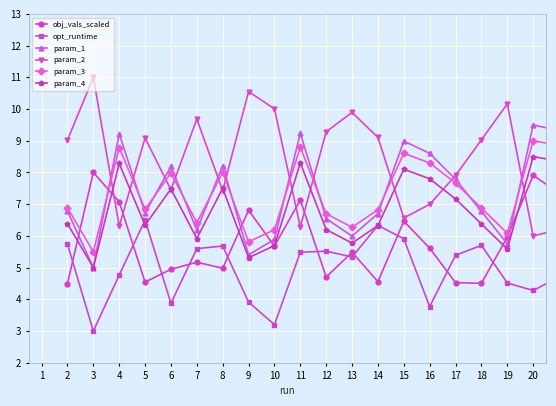

How many lines are shown in the chart?

6